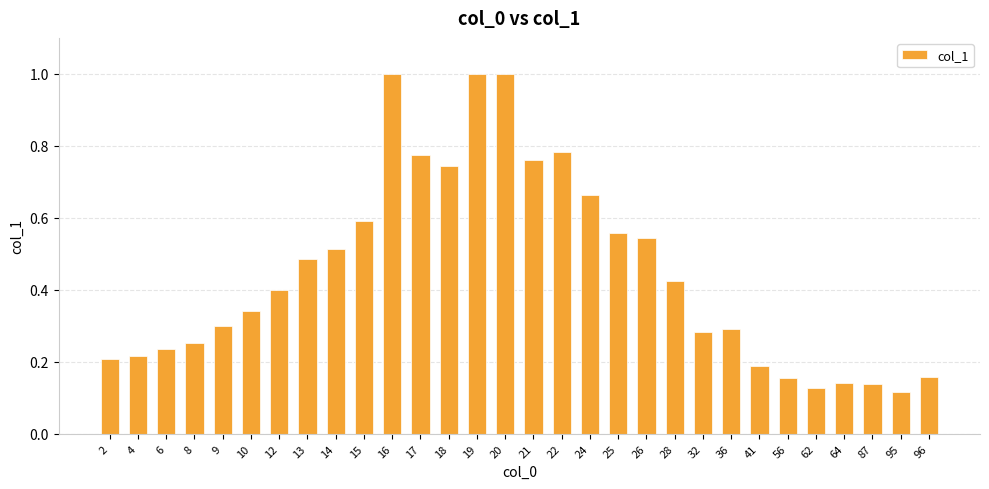

What is the difference between the second highest and second lowest values?

0.9